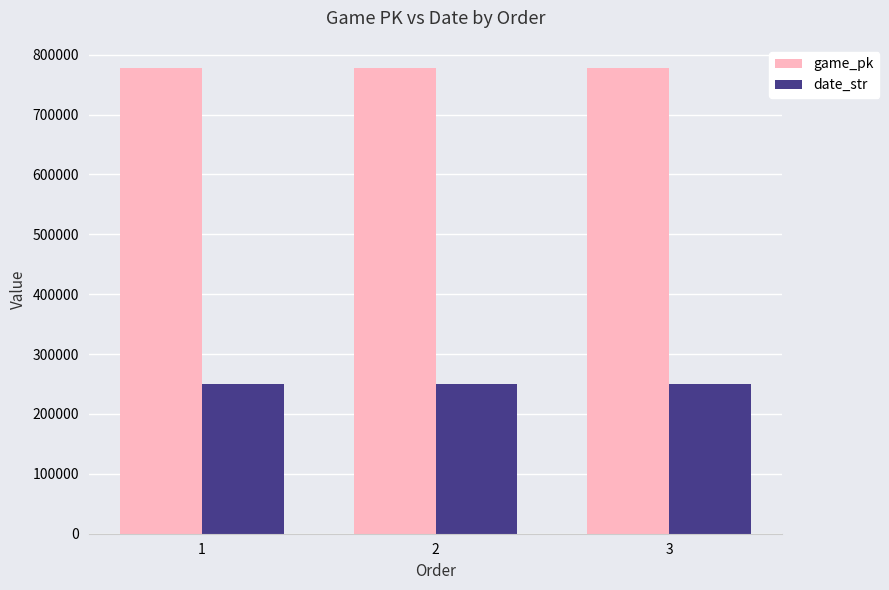

What is the spread (max minus min) of values at 1?

526862